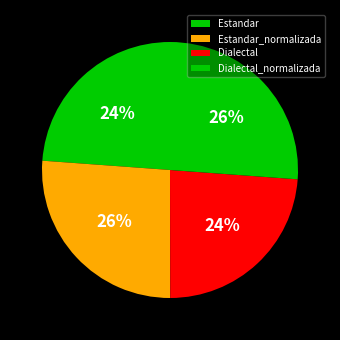

Does Dialectal_normalizada account for over 50% of the chart?

No